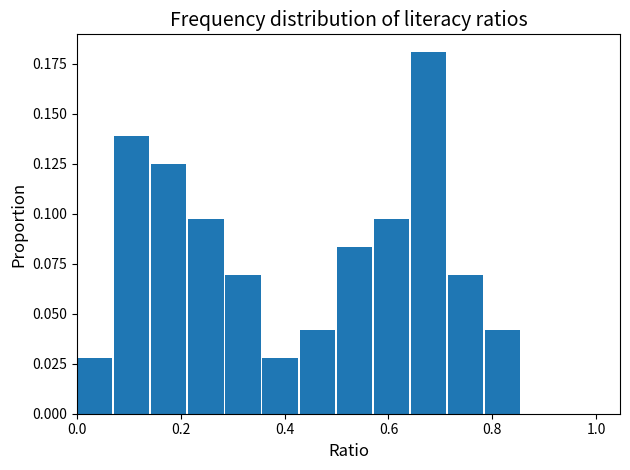

Read against the x-axis, roughly where is the centre of the tallest bar?

0.68